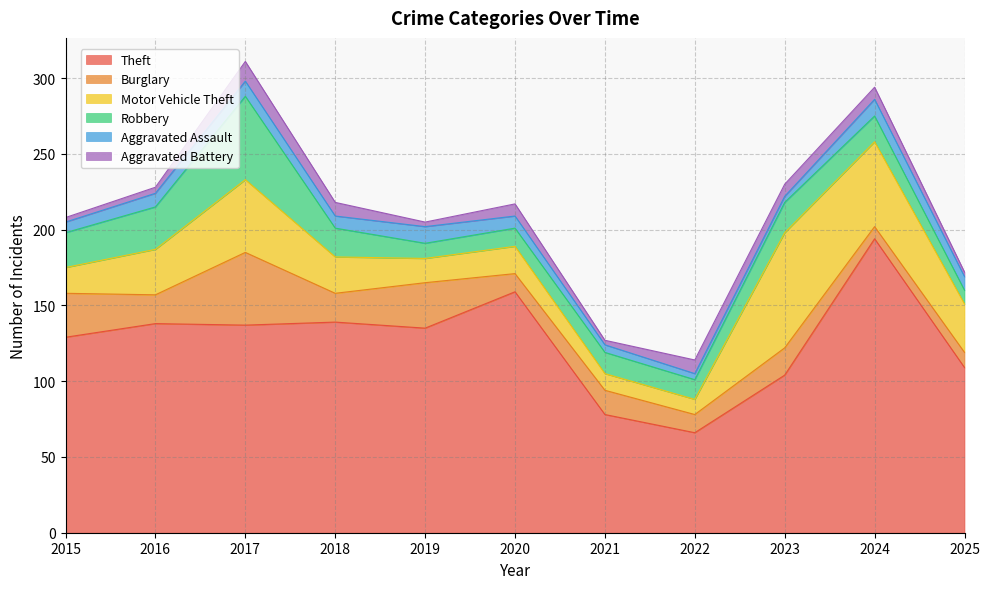

What is the difference between the maximum and second lowest values in the Aggravated Assault series?

7